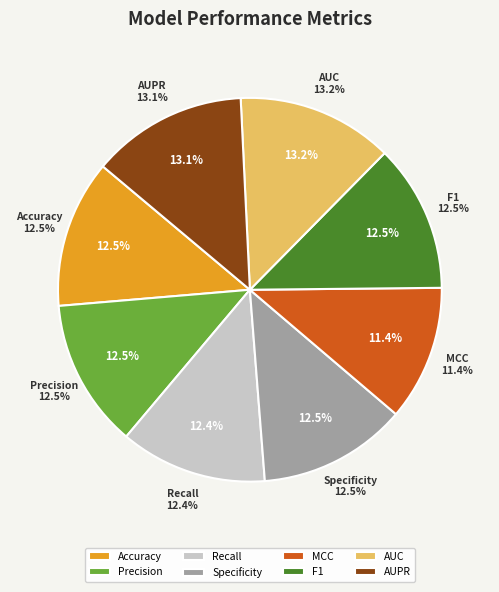

To the nearest percent, what is the difference between the largest and smallest slice percentages?

2%